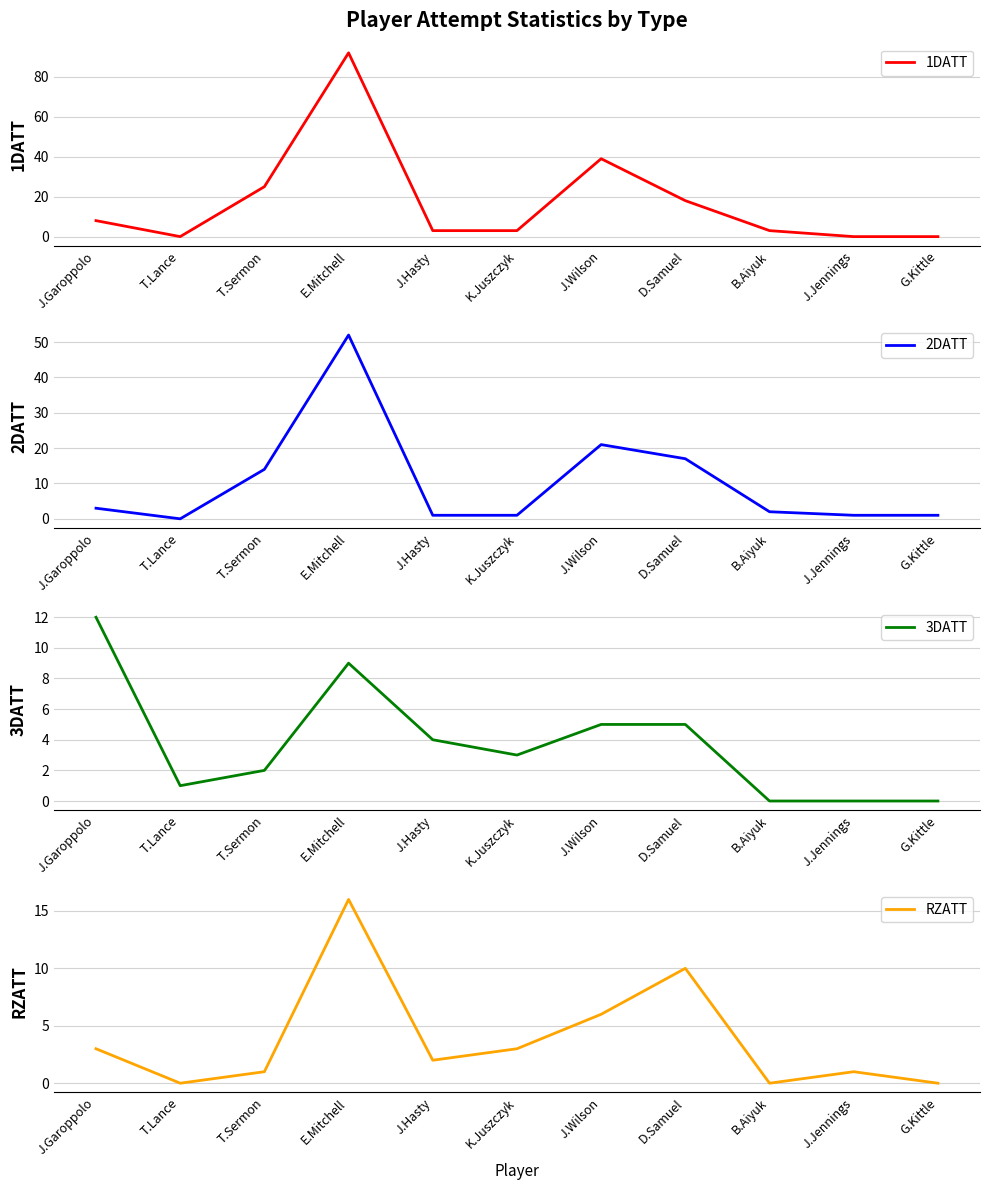

What is the label of the 3rd point from the left?

T.Sermon